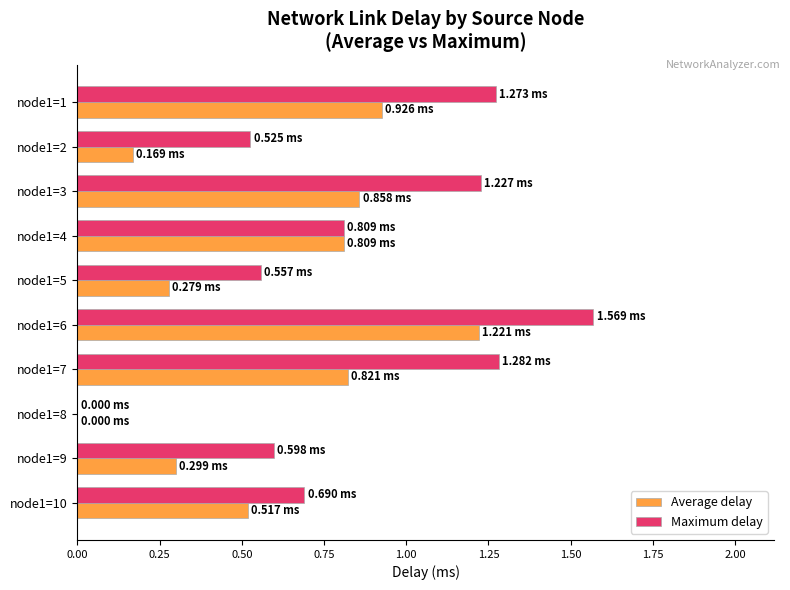

Which series changed the most between node1=2 and node1=7?

Maximum delay